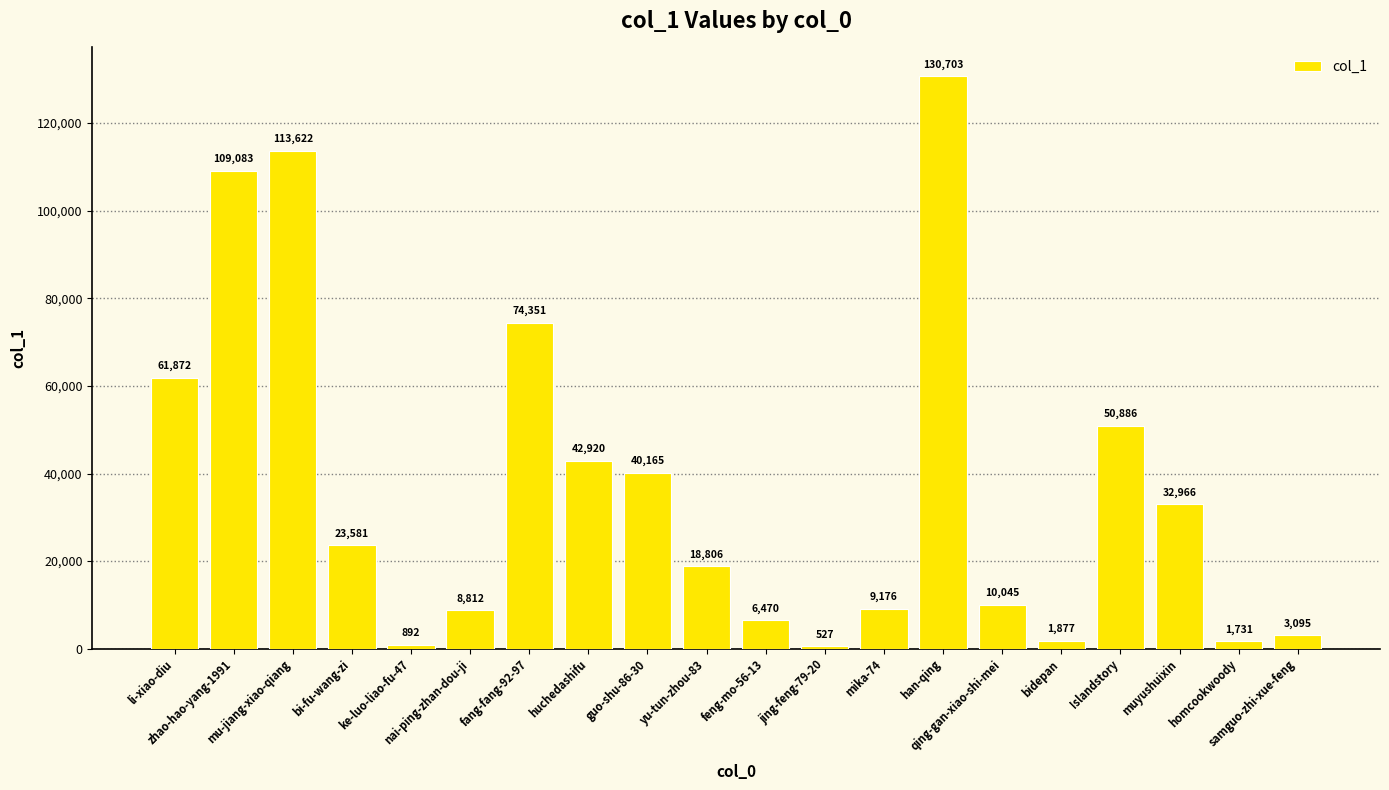

What is the approximate value at huchedashifu?

42920